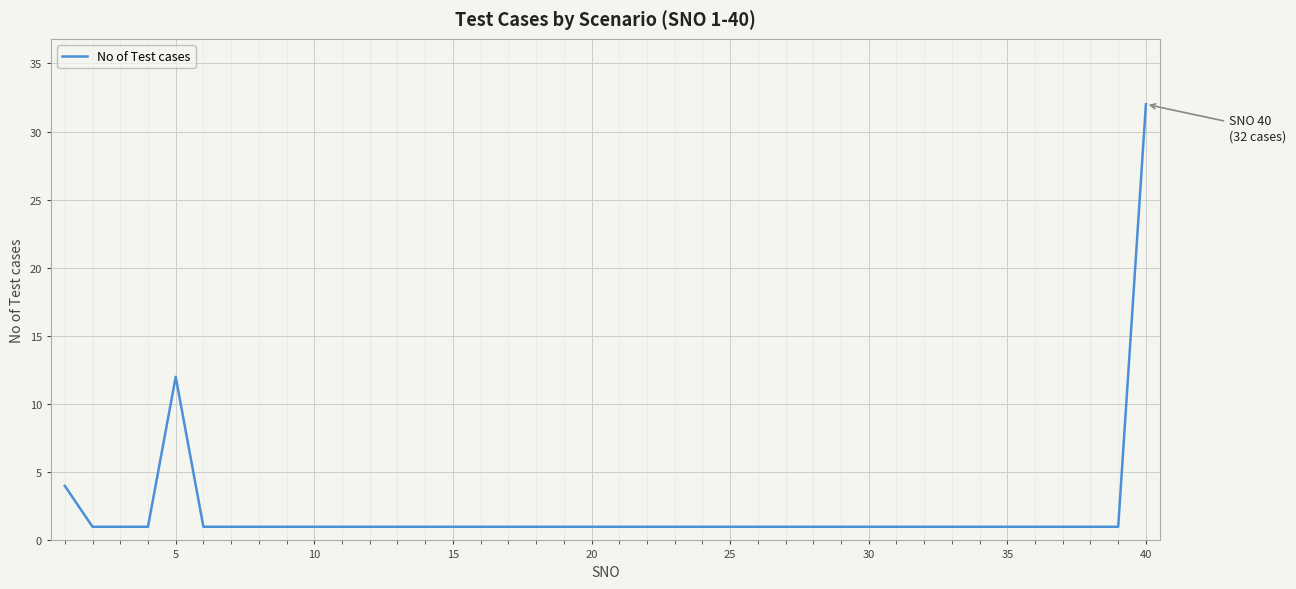

What is the difference between the maximum and minimum values?

31